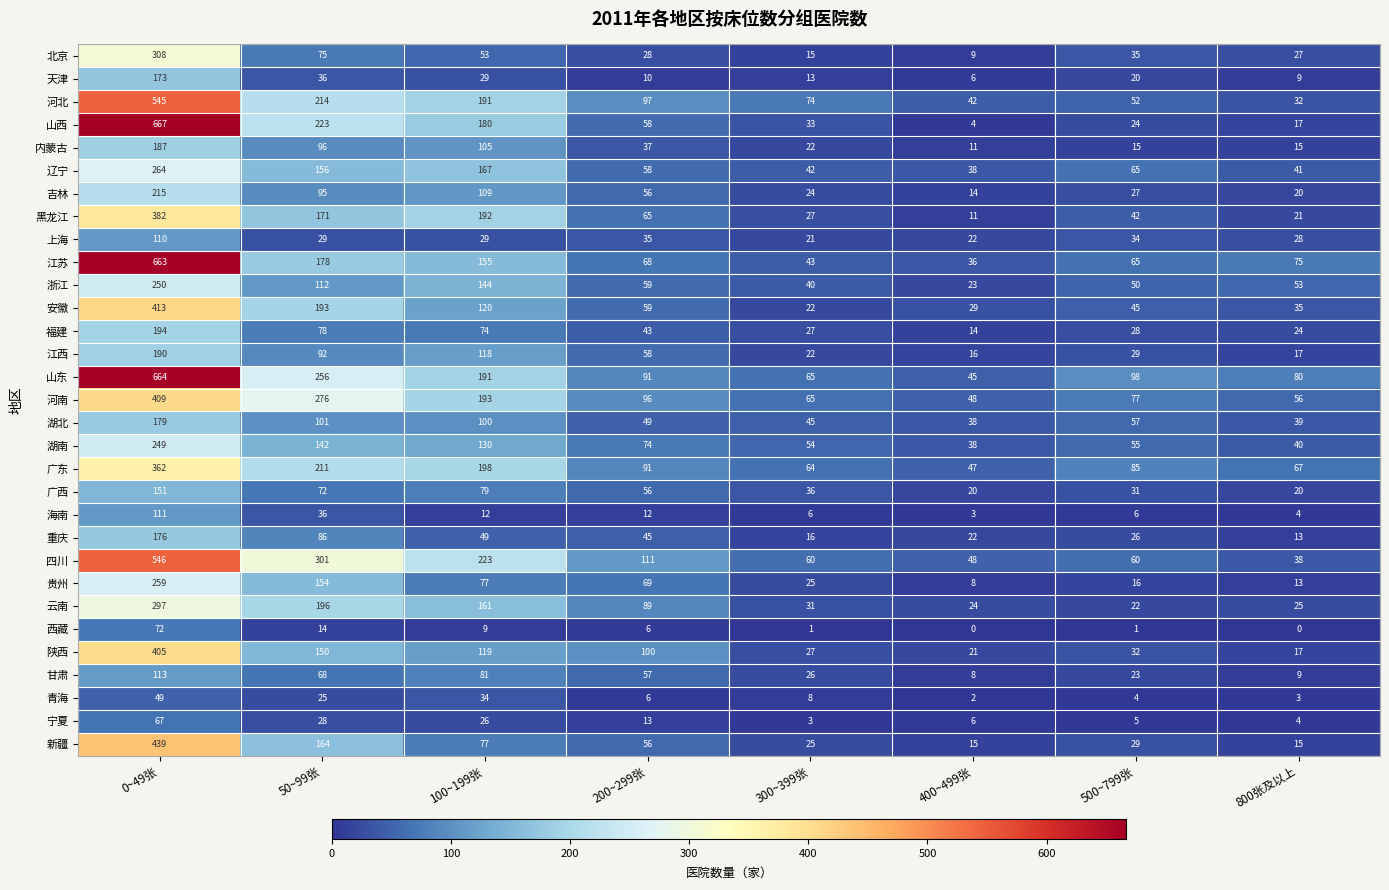

List the series in order of their peak value, highest first.

山西, 山东, 江苏, 四川, 河北, 新疆, 安徽, 河南, 陕西, 黑龙江, 广东, 北京, 云南, 辽宁, 贵州, 浙江, 湖南, 吉林, 福建, 江西, 内蒙古, 湖北, 重庆, 天津, 广西, 甘肃, 海南, 上海, 西藏, 宁夏, 青海